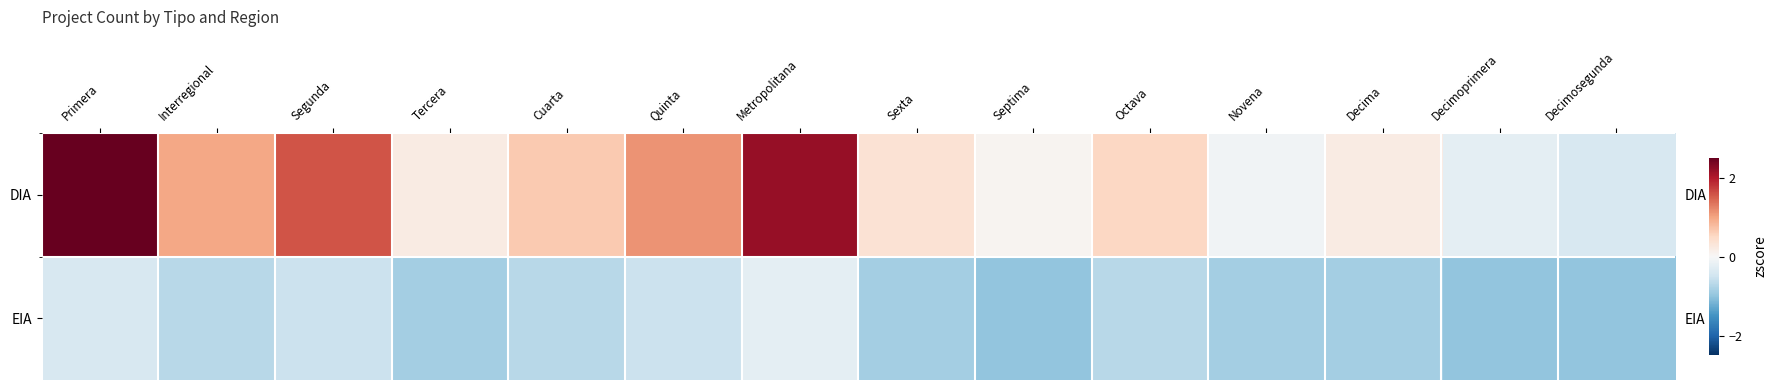

Which series has the widest spread of values?

DIA